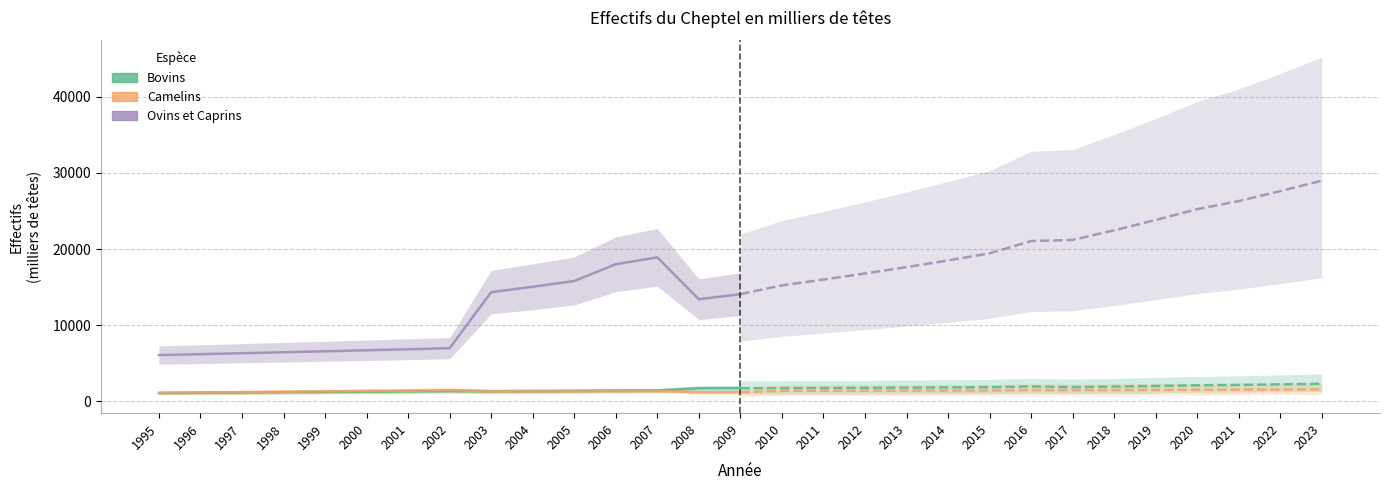

Where does the Bovins series first go above 1314?

2002